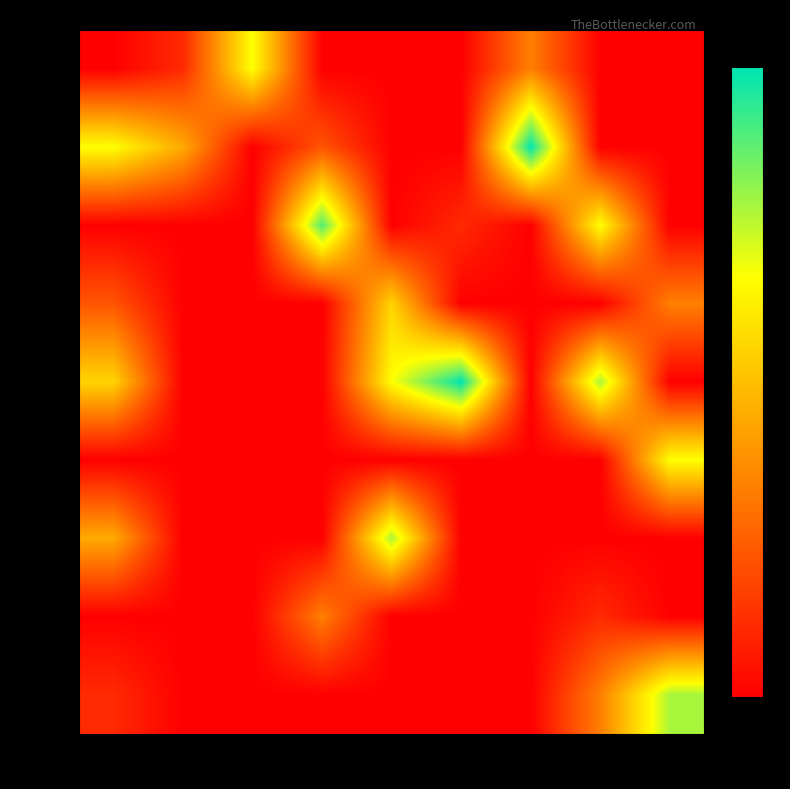

Is the value of row_8 at col_8 greater than the value of row_4 at col_7?

No